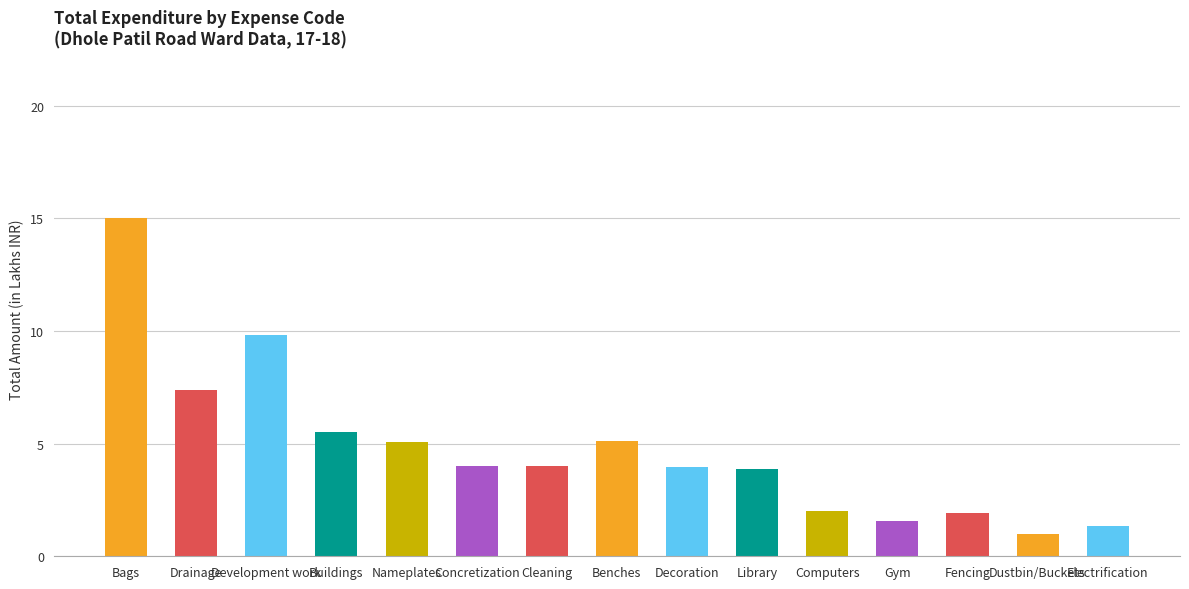

Is it true that the value at Electrification is 2.1?

False